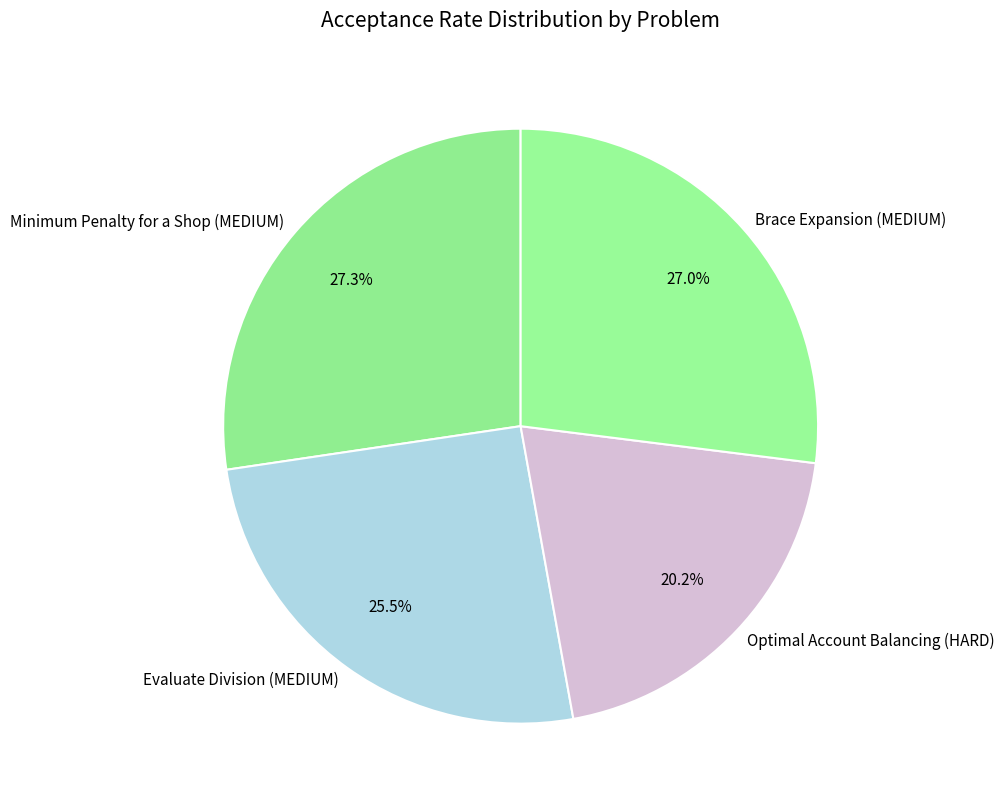

Combined, do Brace Expansion (MEDIUM) and Evaluate Division (MEDIUM) account for over 50%?

Yes